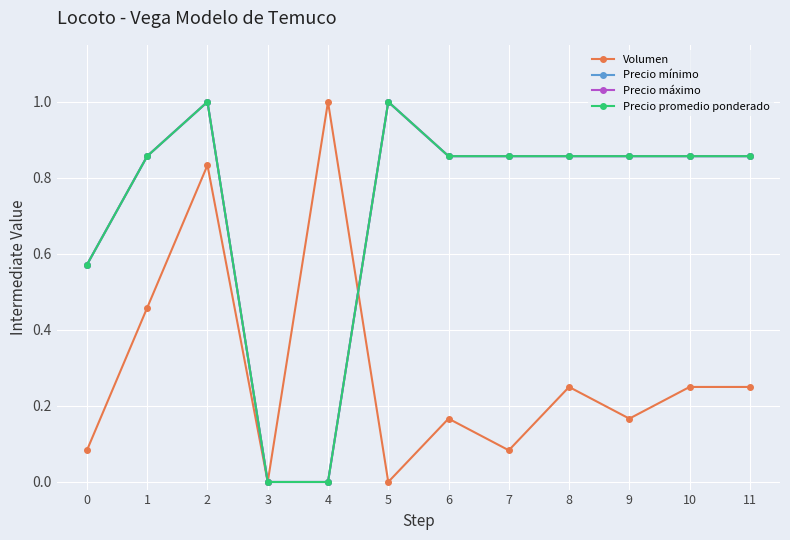

Reading left to right, transcribe all the data shown in this chart.

Volumen: 0.1	0.5	0.8	0.0	1.0	0.0	0.2	0.1	0.2	0.2	0.2	0.2
Precio mínimo: 0.6	0.9	1.0	0.0	0.0	1.0	0.9	0.9	0.9	0.9	0.9	0.9
Precio máximo: 0.6	0.9	1.0	0.0	0.0	1.0	0.9	0.9	0.9	0.9	0.9	0.9
Precio promedio ponderado: 0.6	0.9	1.0	0.0	0.0	1.0	0.9	0.9	0.9	0.9	0.9	0.9